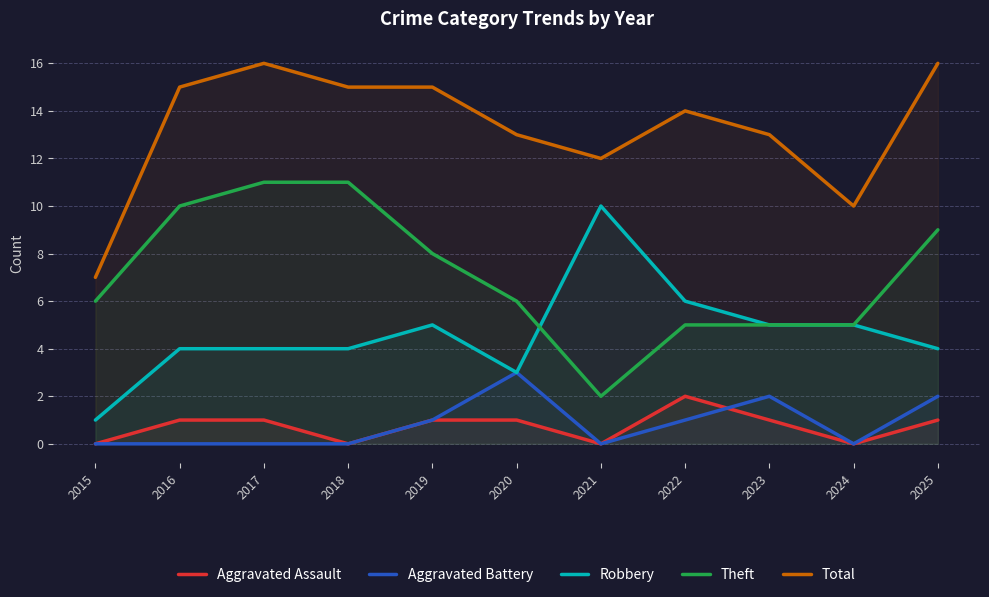

Which series changed the most between 2016 and 2018?

Aggravated Assault